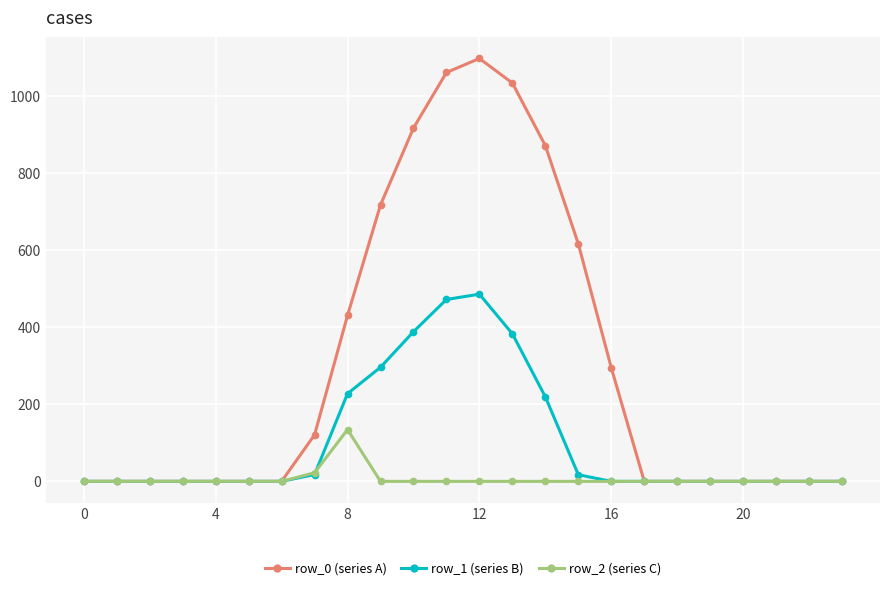

What is the highest value of the row_0 (series A) series?

1096.7